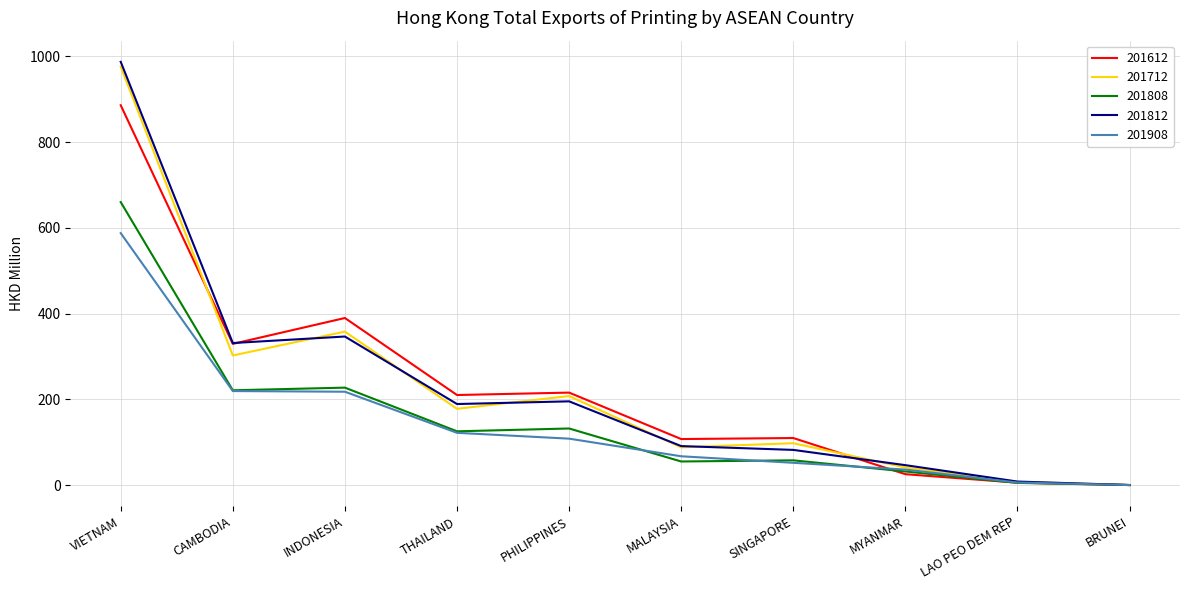

List the series in order of their peak value, lowest first.

201908, 201808, 201612, 201712, 201812